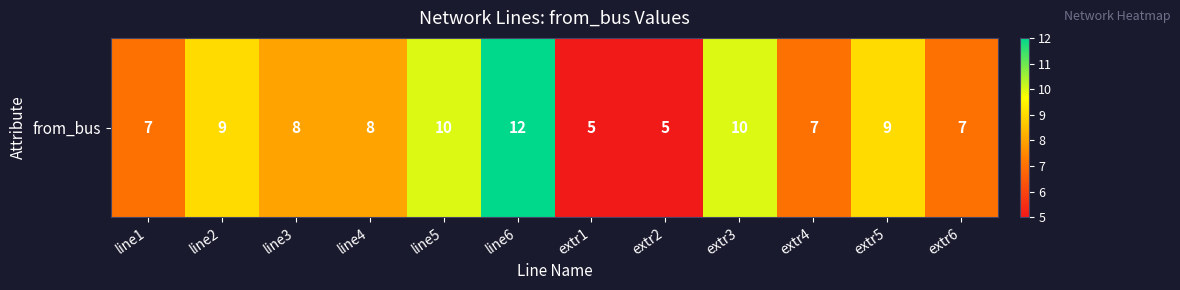

Reading right to left, what are all the values shown in this chart?

7	9	7	10	5	5	12	10	8	8	9	7